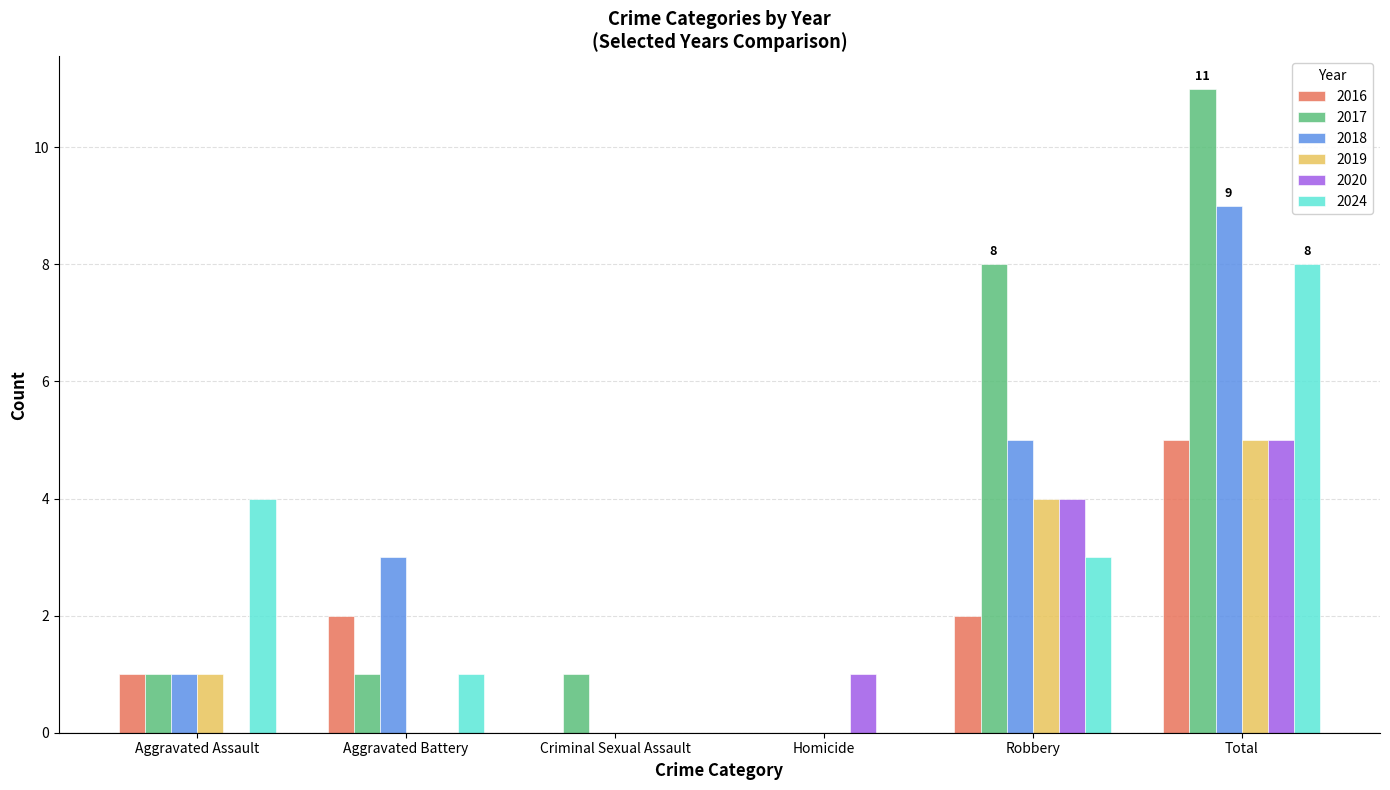

At which category is the sum across all series the highest?

Total